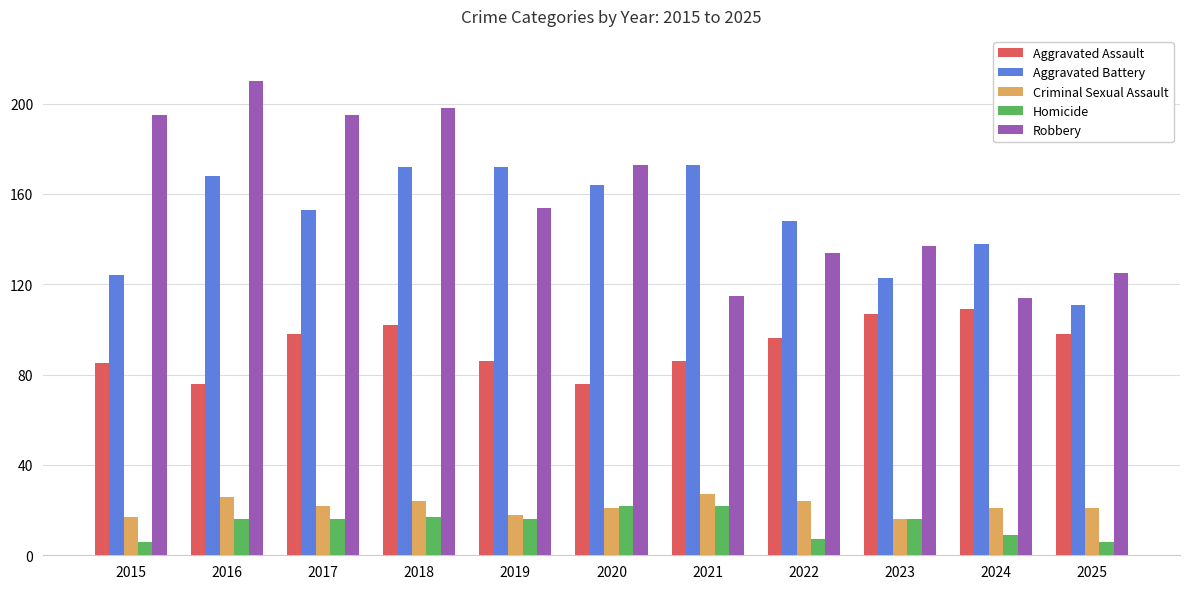

At which category does the chart reach its peak across all series?

2016